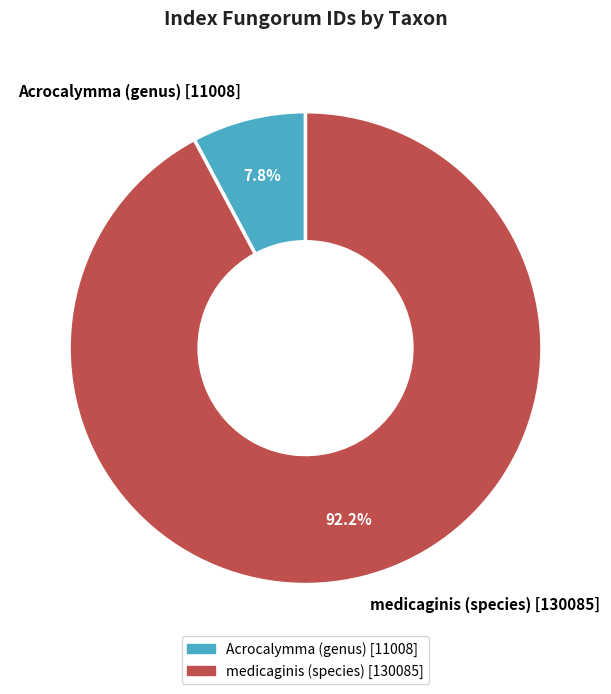

Count the number of slices in the pie.

2